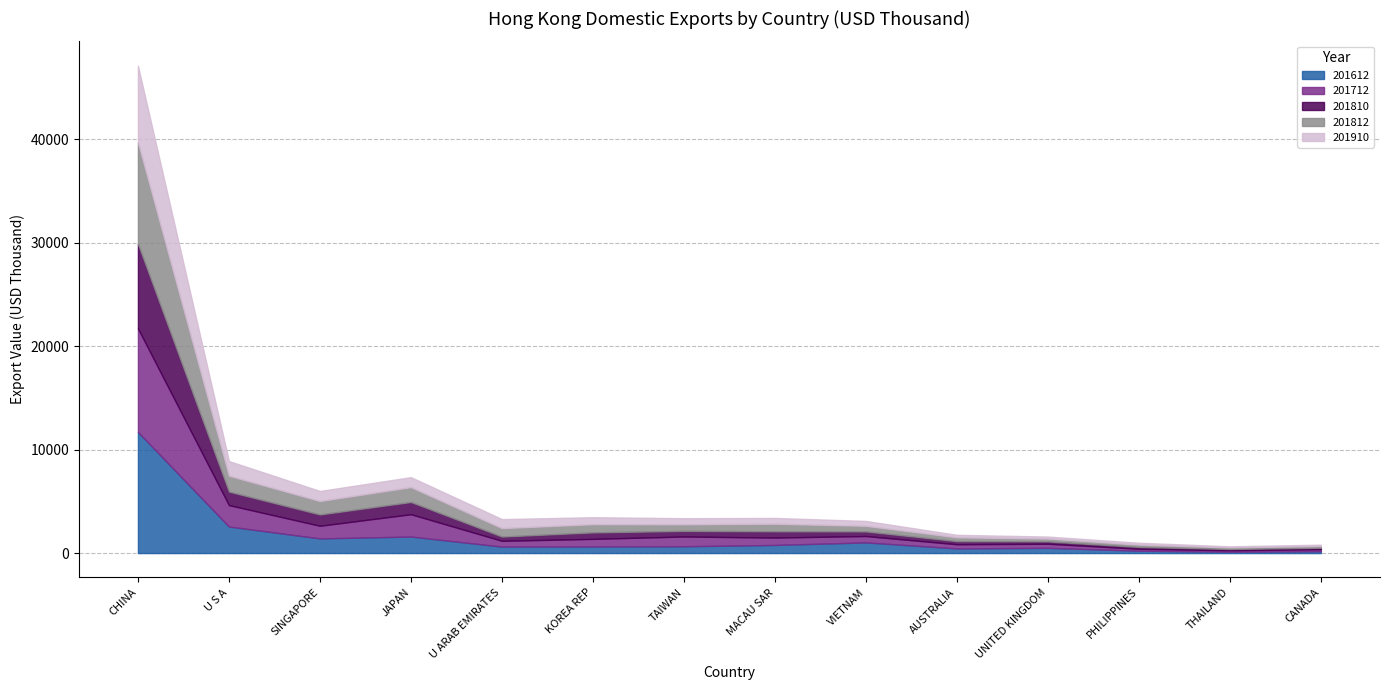

What is the spread (max minus min) of values at CANADA?

65.3